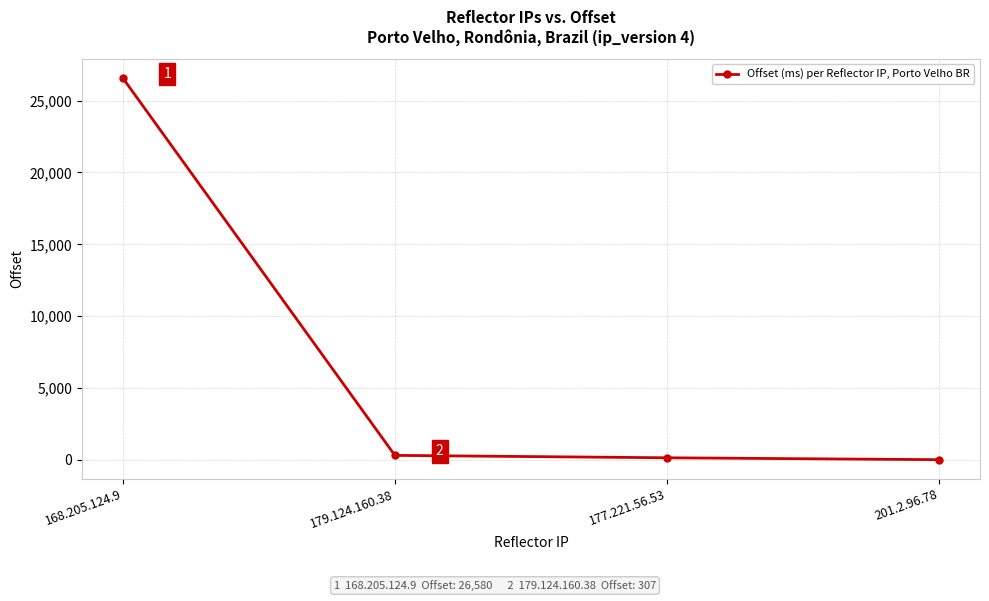

Rank the categories by value from highest to lowest.

168.205.124.9, 179.124.160.38, 177.221.56.53, 201.2.96.78